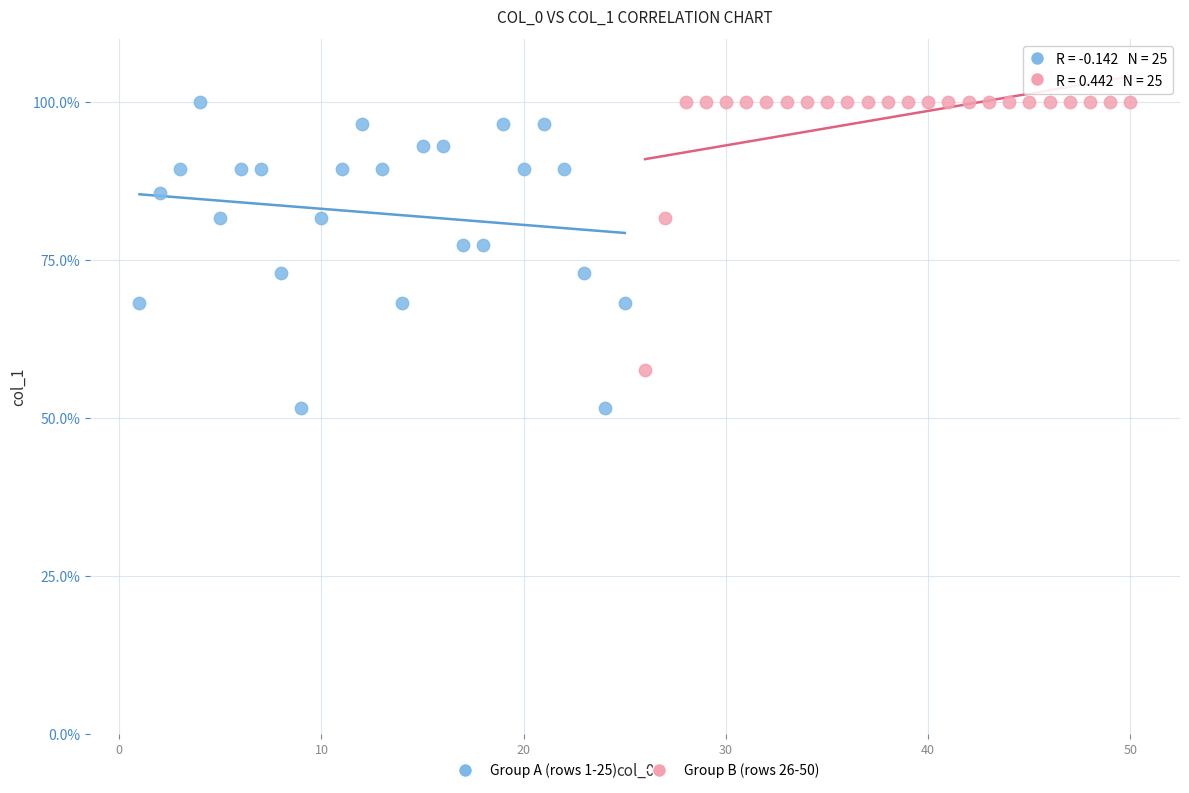

Which series has the largest Y range (max minus min)?

Group A (rows 1-25)